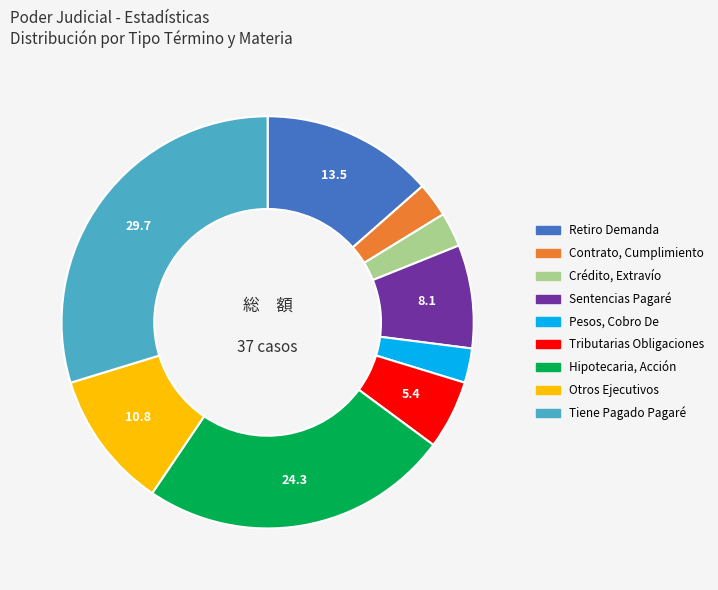

Is there any slice that represents more than half of the pie?

No